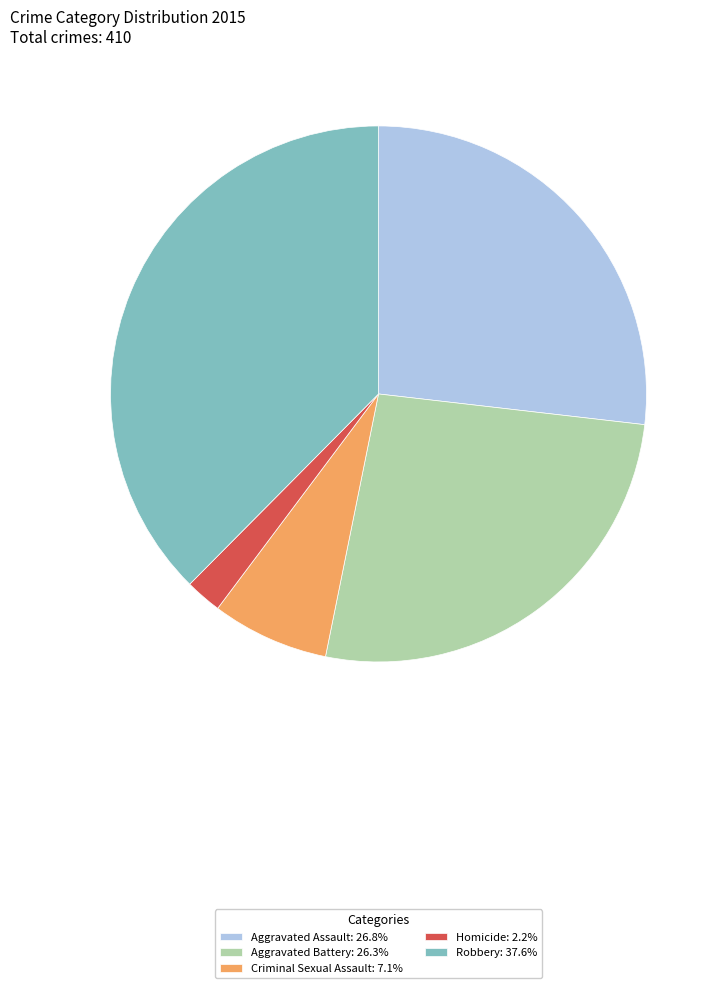

Approximately how many times larger is the value at Robbery: 37.6% compared to Criminal Sexual Assault: 7.1%?

5.3